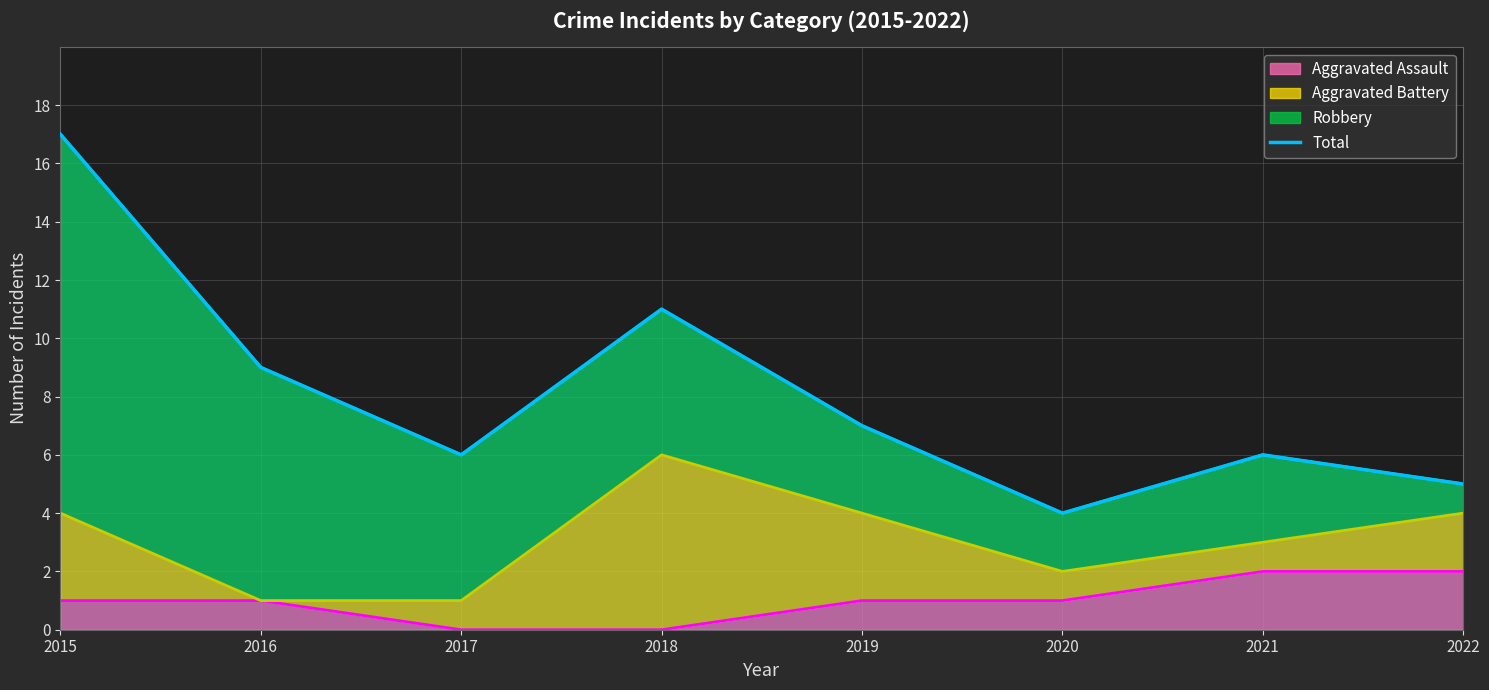

How many interior local valleys (lower than both neighbors) does the data have?

2